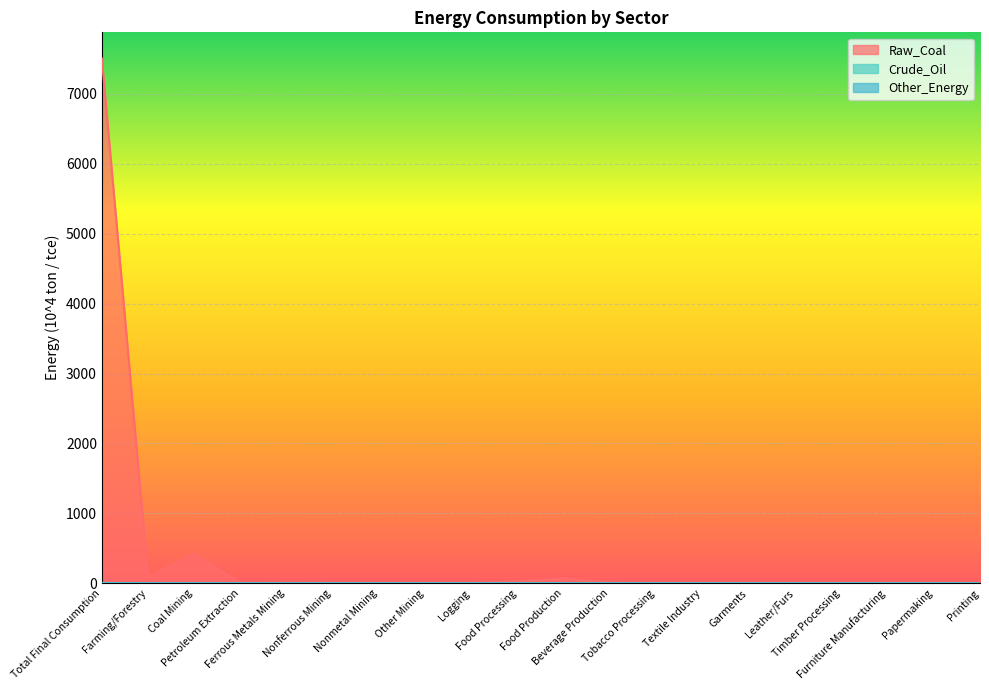

How many values in the Raw_Coal series exceed 2?

10